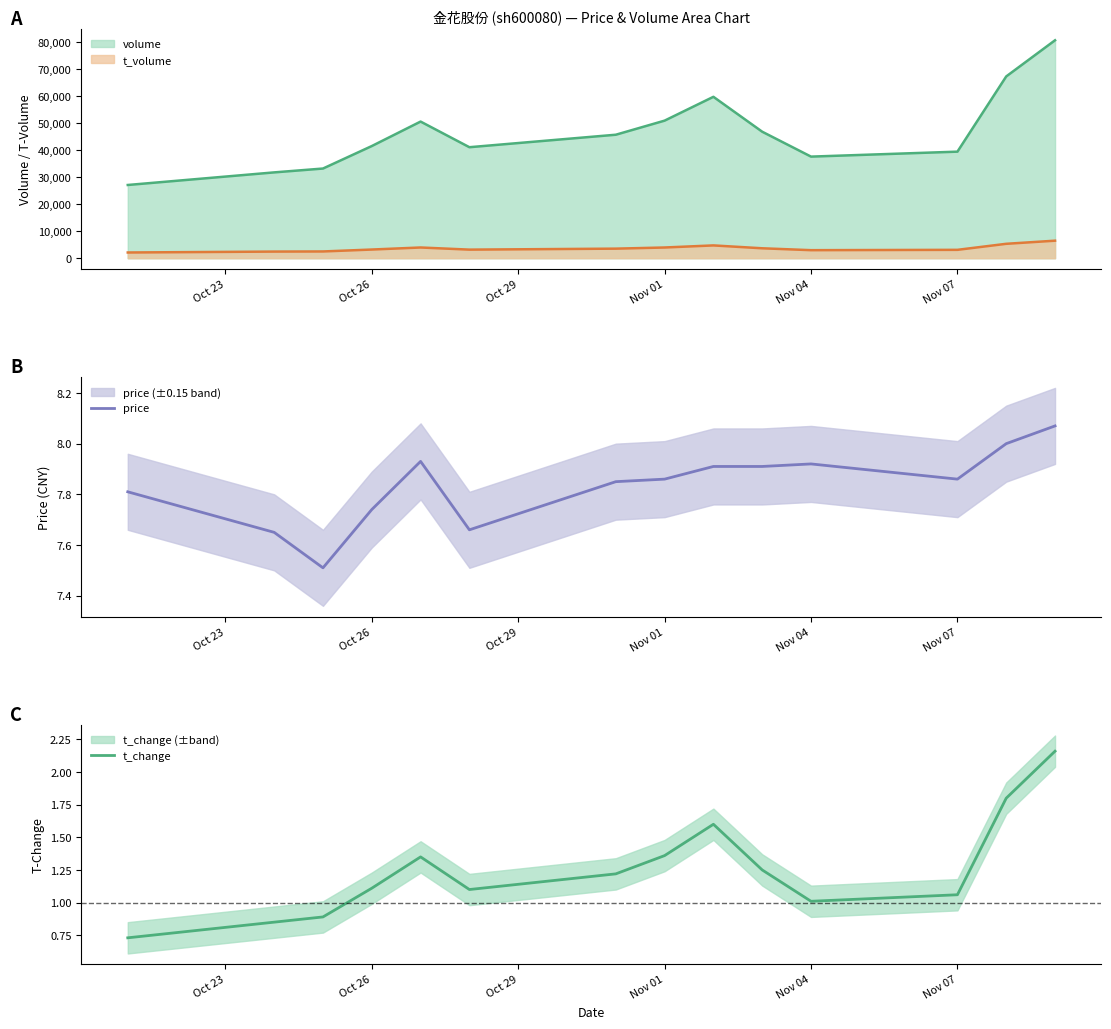

Does the chart have visible grid lines?

No